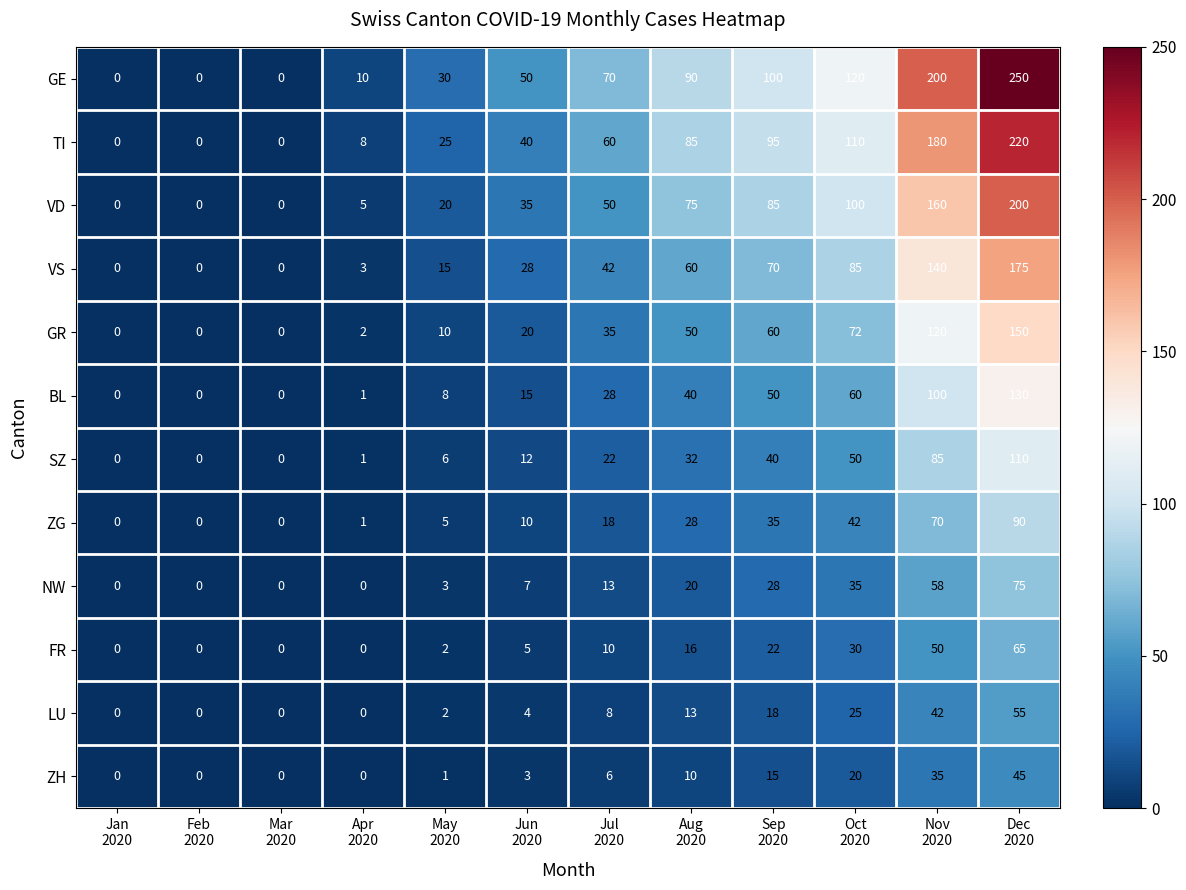

What is the total value across all series at Oct
2020?

749